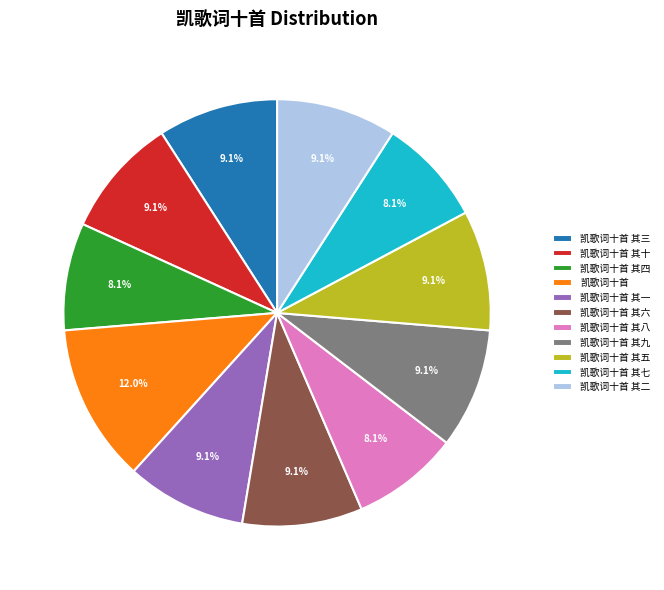

What is the largest slice in the pie chart?

凯歌词十首